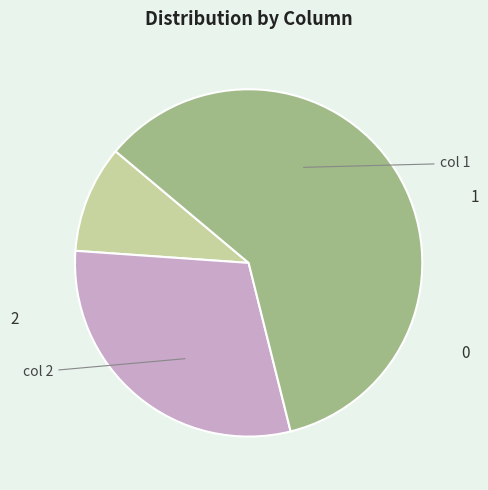

To the nearest percent, what is the difference between the largest and smallest slice percentages?

50%